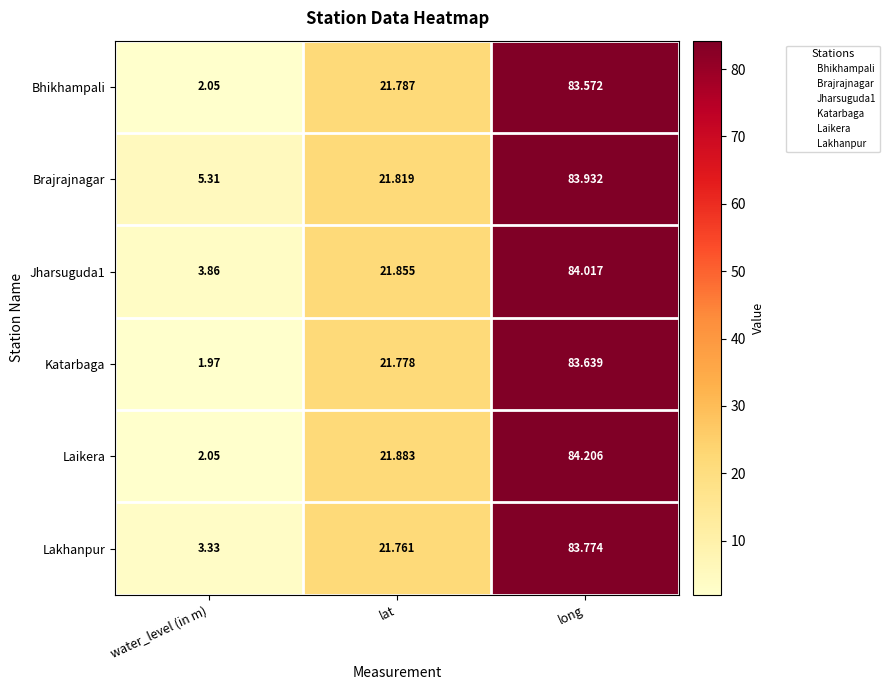

At which label does Bhikhampali first exceed 21?

lat